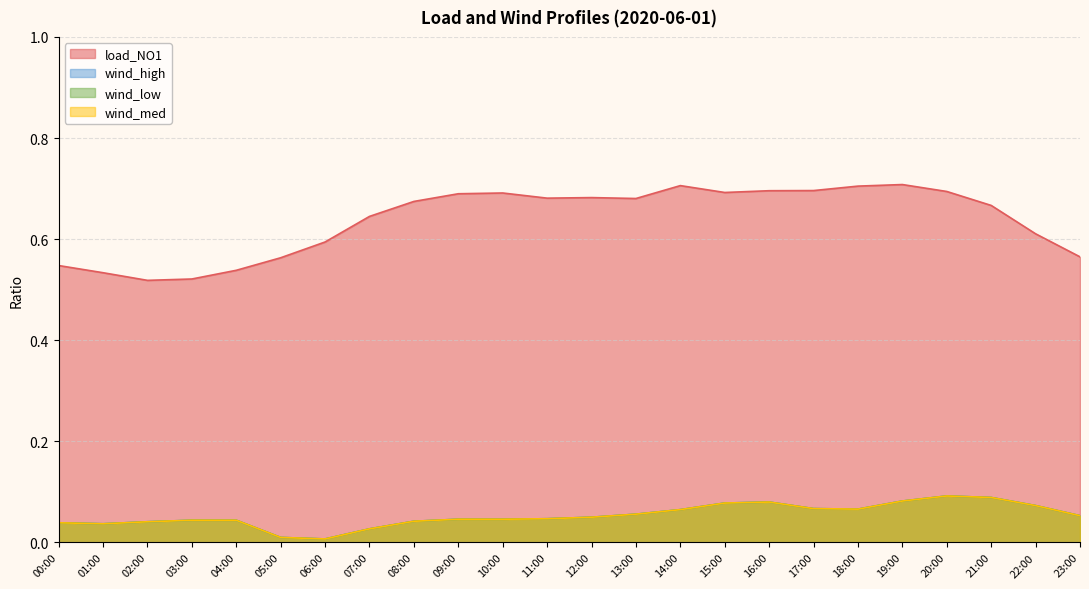

At which label does wind_low reach its peak?

20:00